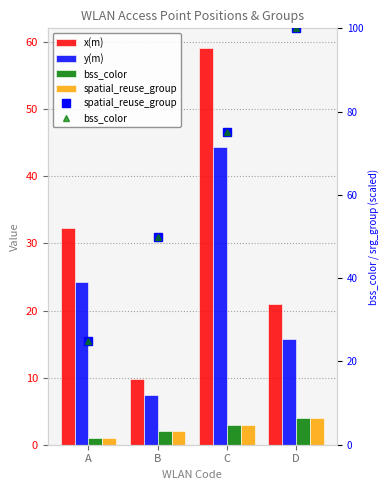

How many distinct data groups are displayed?

4